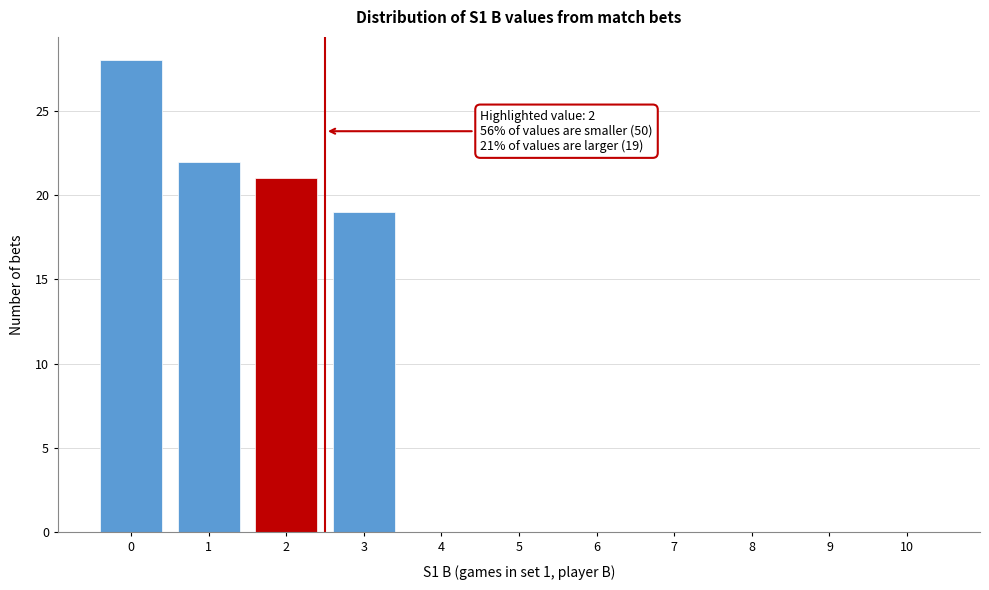

Reading left to right, extract all data points from this chart.

0=28	1=22	2=21	3=19	4=0	5=0	6=0	7=0	8=0	9=0	10=0